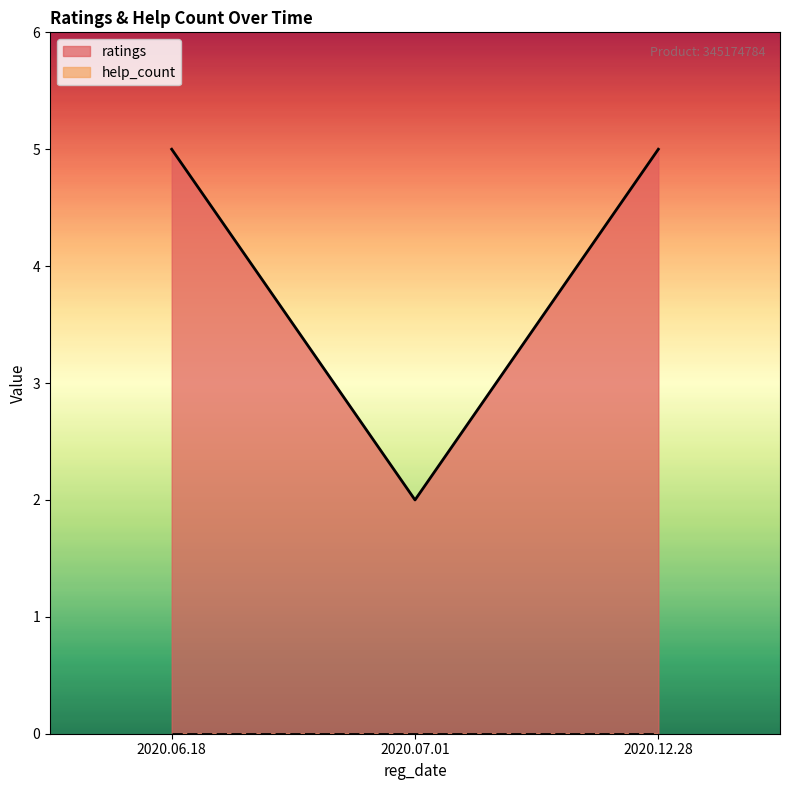

What are all the series names shown in the legend?

ratings, help_count